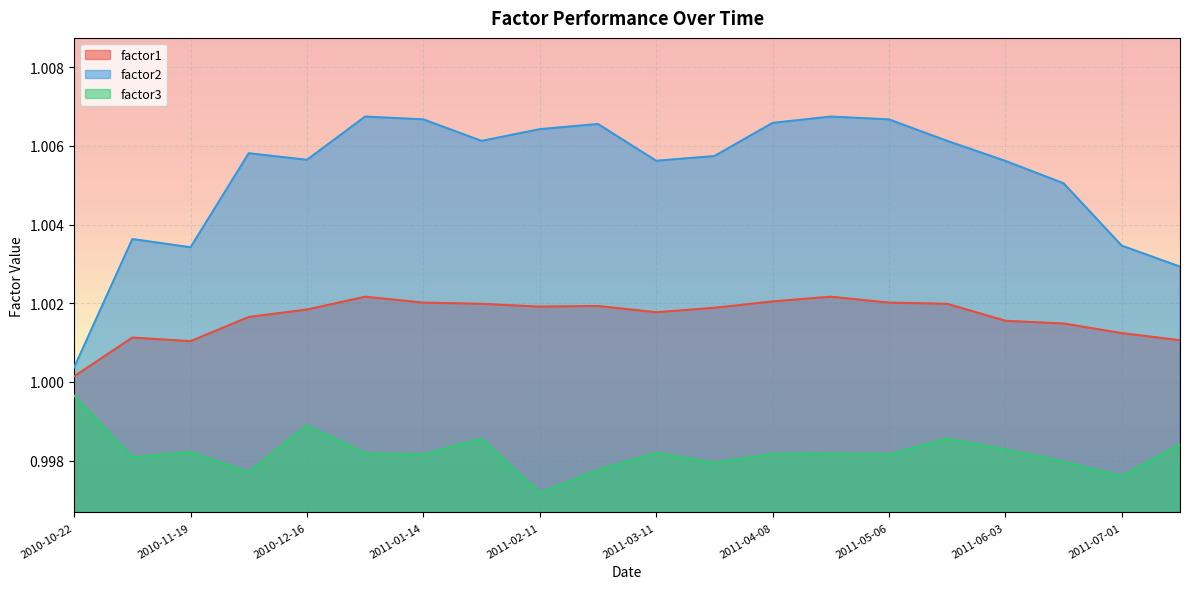

Reading left to right, transcribe all the data shown in this chart.

factor1: 1.0	1.0	1.0	1.0	1.0	1.0	1.0	1.0	1.0	1.0	1.0	1.0	1.0	1.0	1.0	1.0	1.0	1.0	1.0	1.0
factor2: 1.0	1.0	1.0	1.0	1.0	1.0	1.0	1.0	1.0	1.0	1.0	1.0	1.0	1.0	1.0	1.0	1.0	1.0	1.0	1.0
factor3: 1.0	1.0	1.0	1.0	1.0	1.0	1.0	1.0	1.0	1.0	1.0	1.0	1.0	1.0	1.0	1.0	1.0	1.0	1.0	1.0